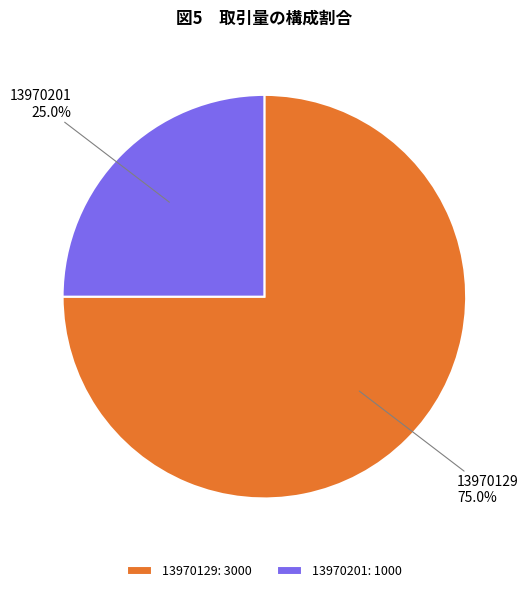

Count the number of slices in the pie.

2